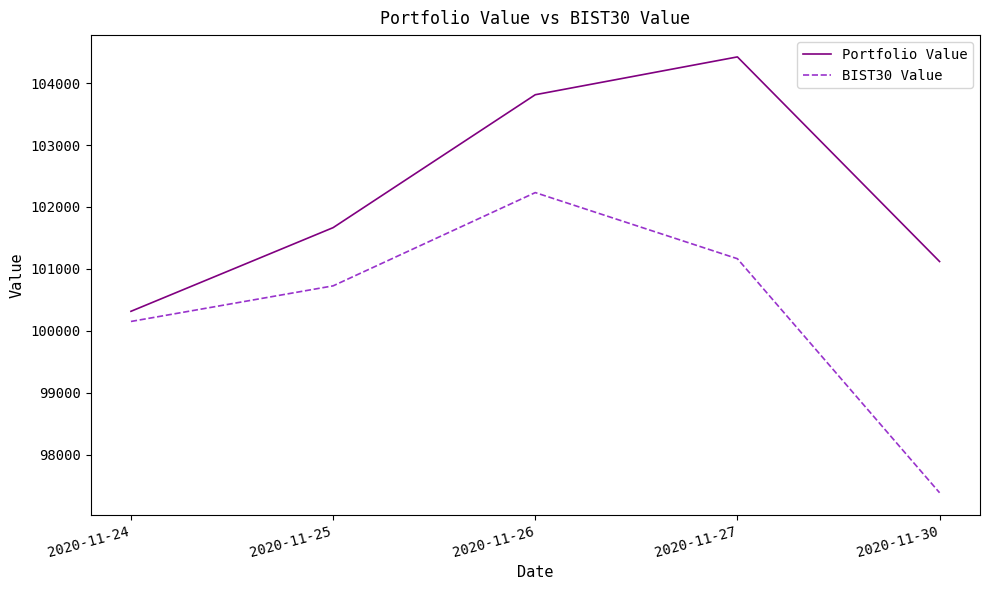

Reading left to right, list all the values displayed in this chart.

Portfolio Value: 100314.7	101665.9	103812.6	104423.4	101118.8
BIST30 Value: 100150.6	100725.7	102232.0	101163.9	97384.6